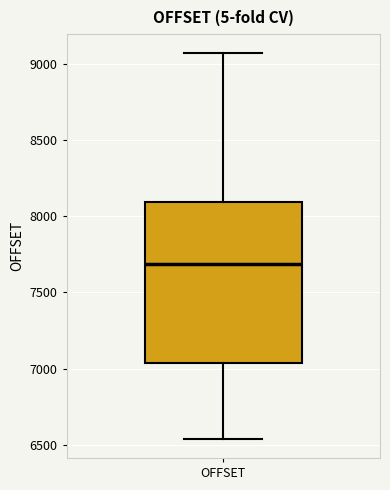

Read this box plot against the y-axis: the position of the median line, the range covered by the box, and the ends of both whiskers. The values are not printed on the chart, so give them approximately, as read against the axis.

median 7700, box 7050 to 8100, whiskers 6550 to 9050